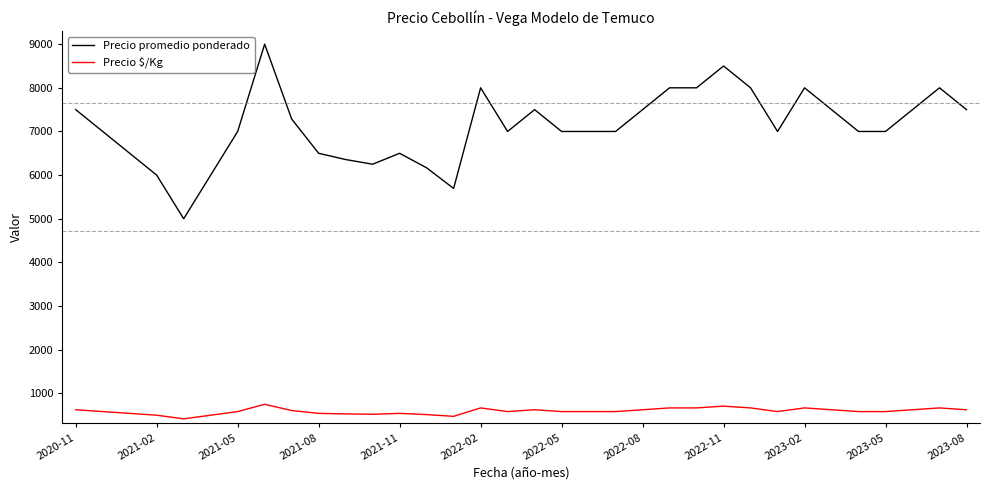

True or false: Precio $/Kg and Precio promedio ponderado intersect in this chart.

False